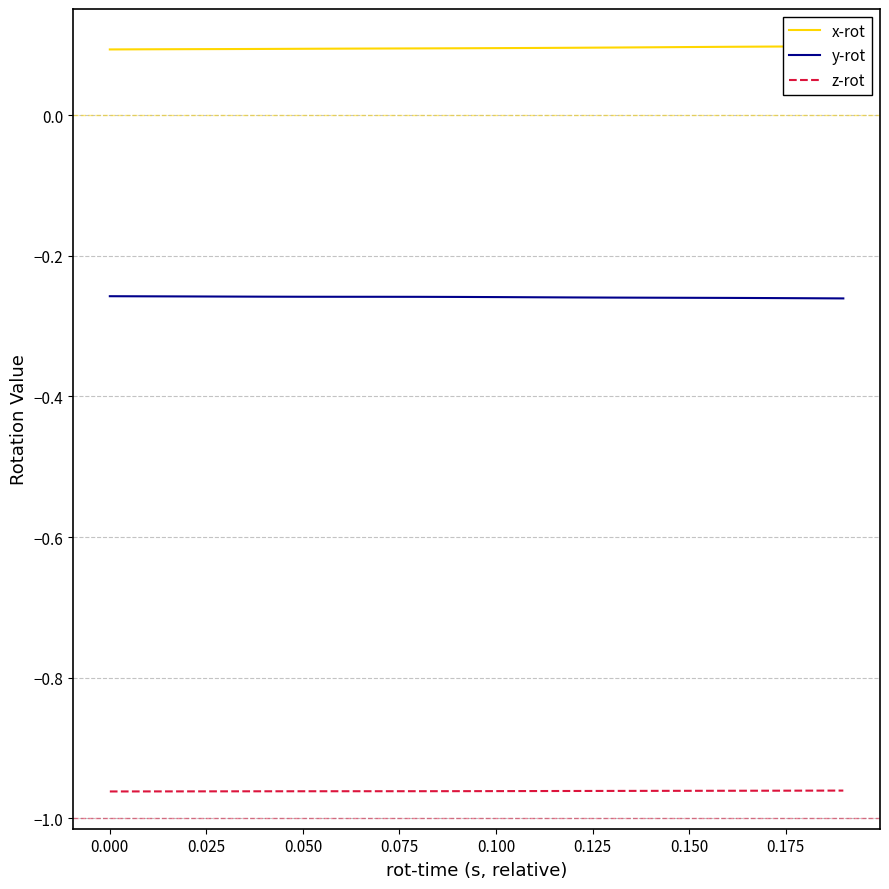

True or false: y-rot and z-rot intersect in this chart.

False